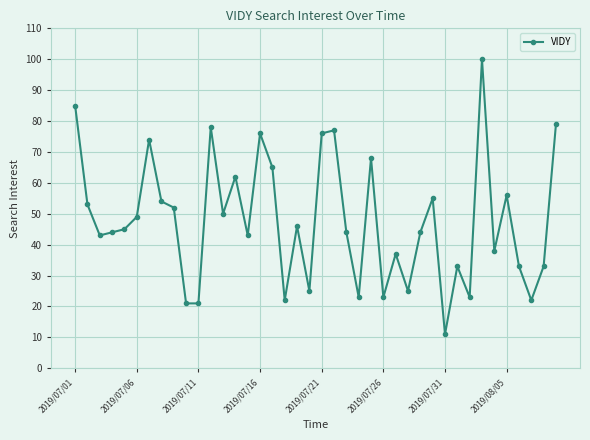

What is the sum of all values?

1908